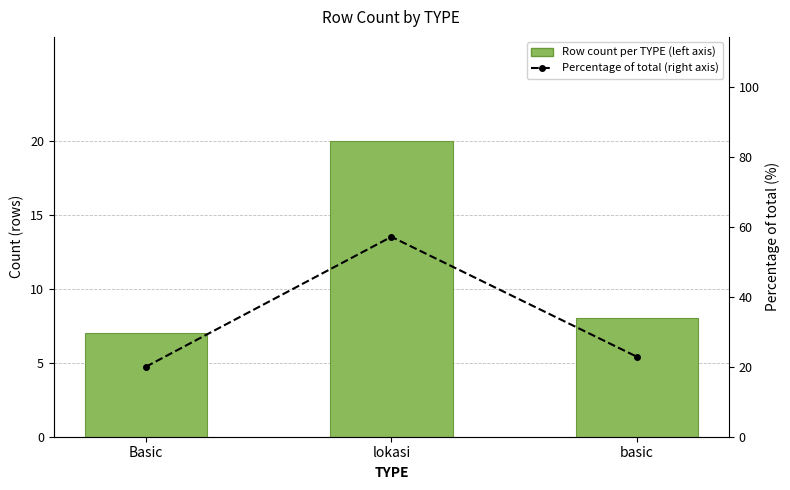

What is the difference between the maximum and second lowest values in the Percentage of total (right axis) series?

34.3